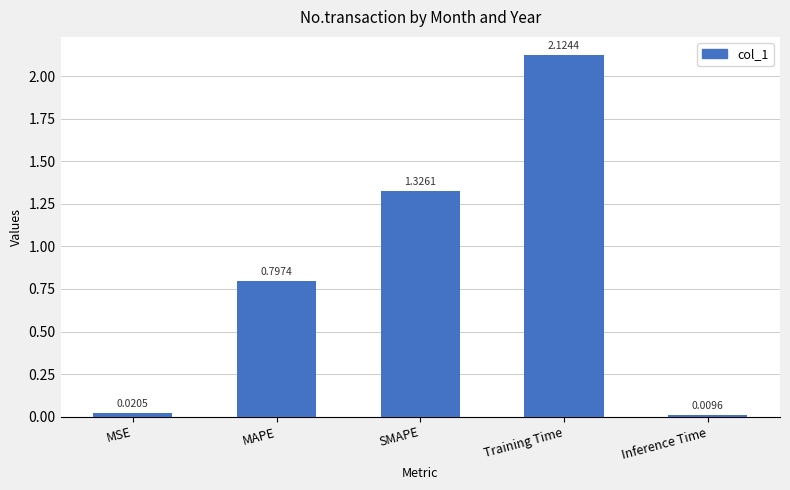

Are the bars grouped side by side (vs. stacked)?

No